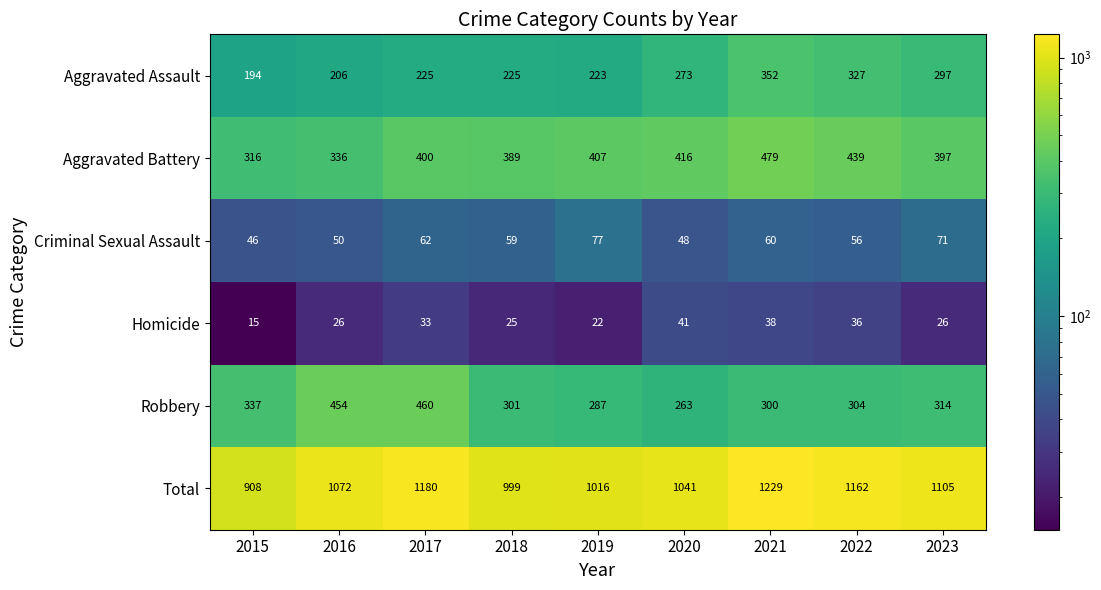

At how many categories does at least one series exceed 702?

9